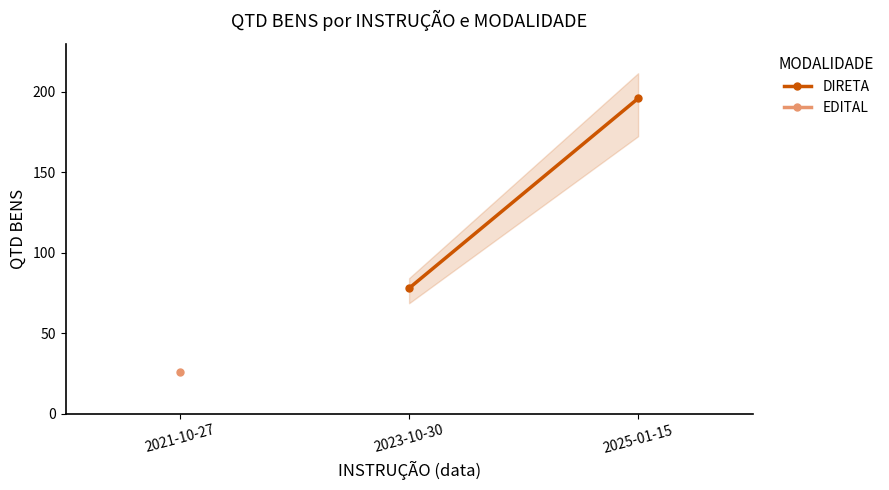

Is this an area chart (filled region under the line)?

No